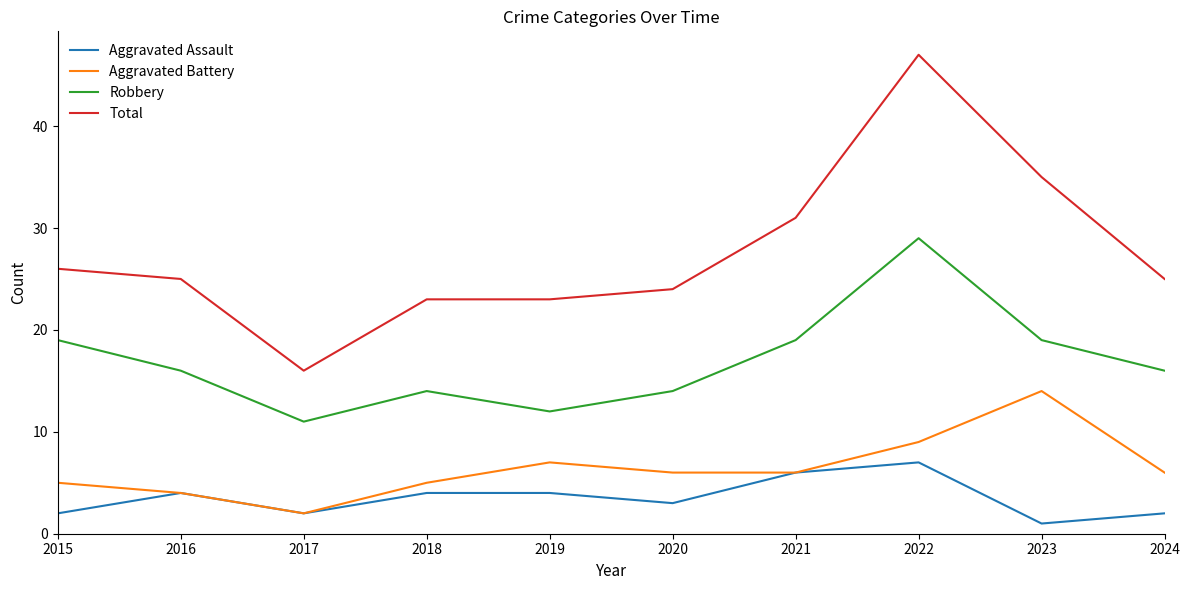

True or false: Aggravated Battery and Total cross at least once.

False